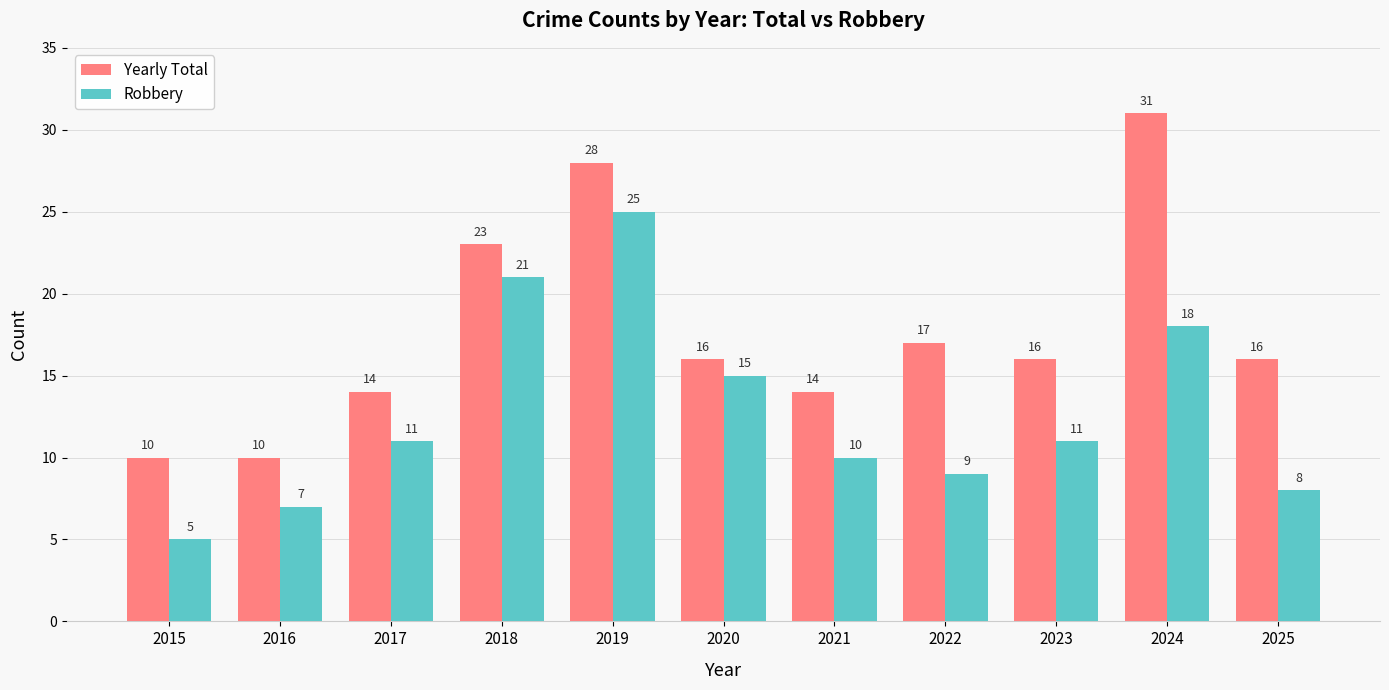

The value of Yearly Total at 2022 is 17. True or false?

True